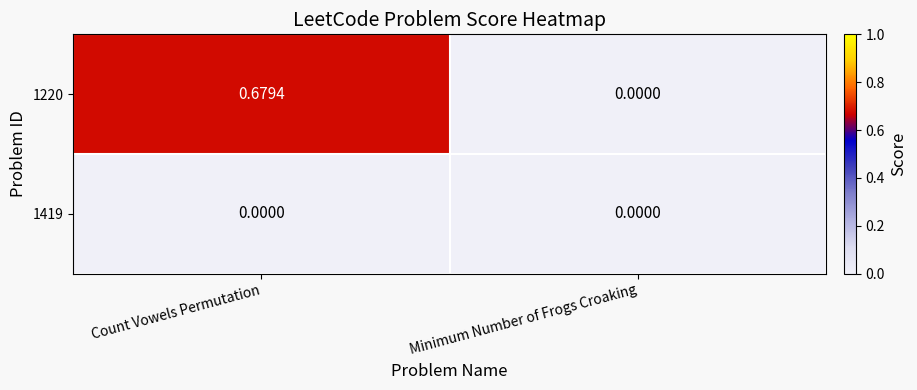

At which label does 1220 reach its minimum?

Minimum Number of Frogs Croaking